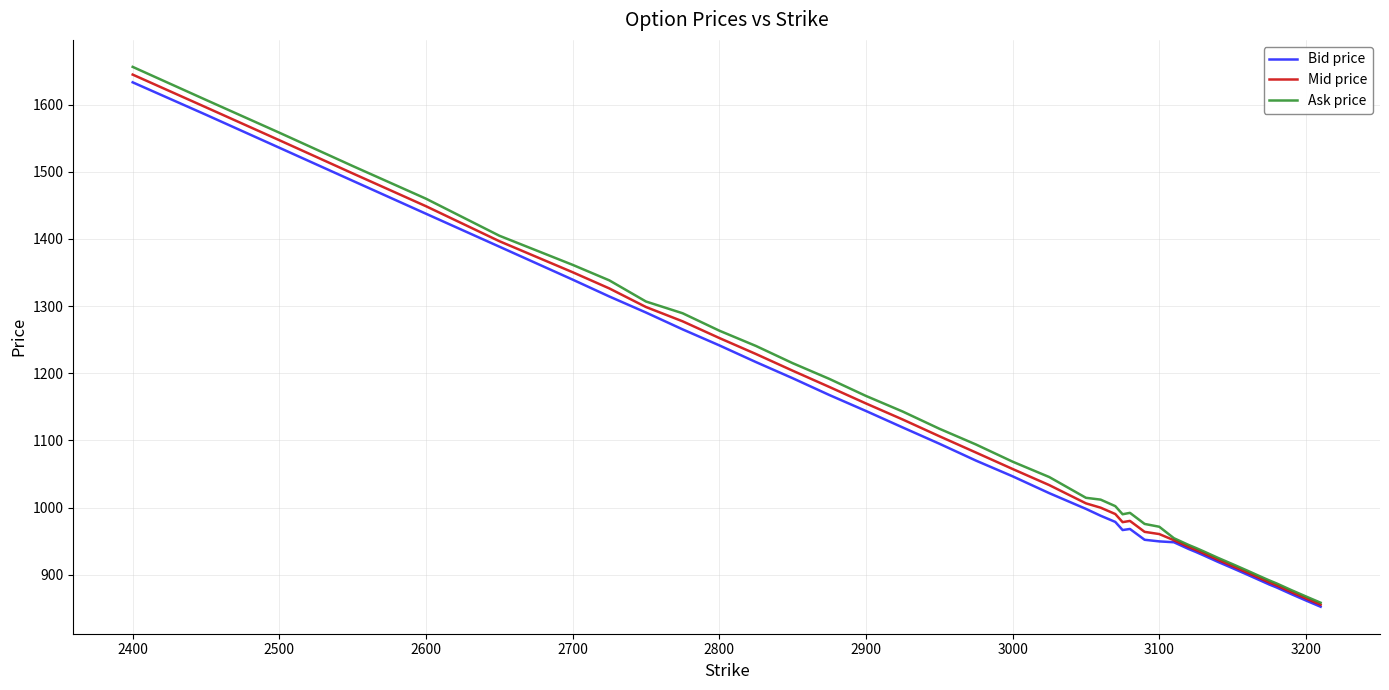

What is the highest value of the Mid price series?

1644.7